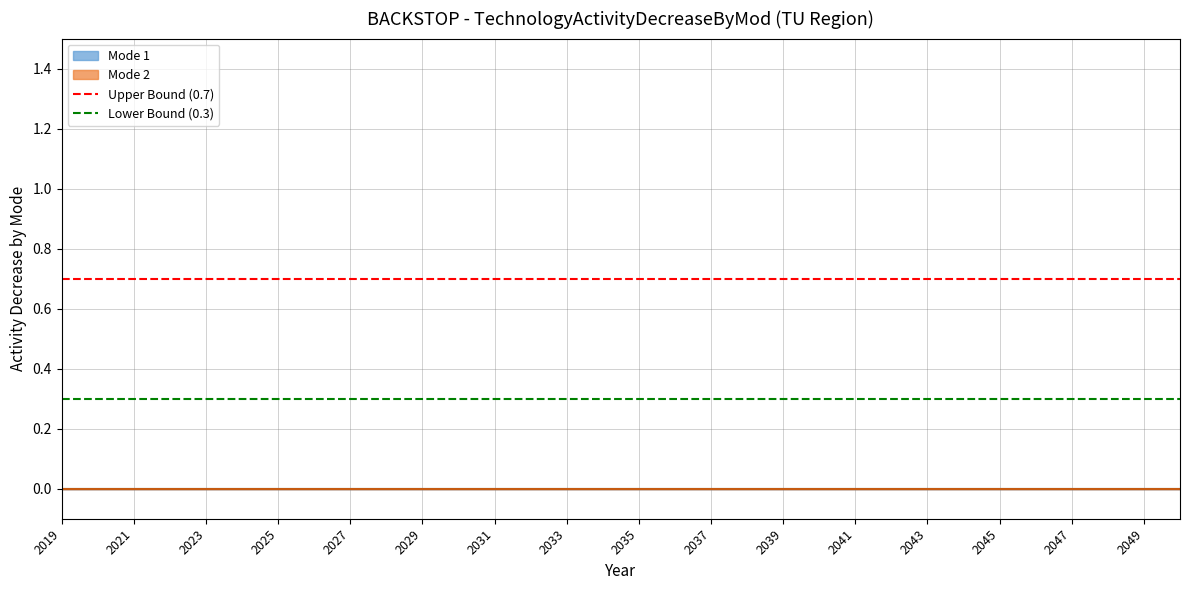

Is it true that Lower Bound (0.3) equals 0.3 at 2019?

True